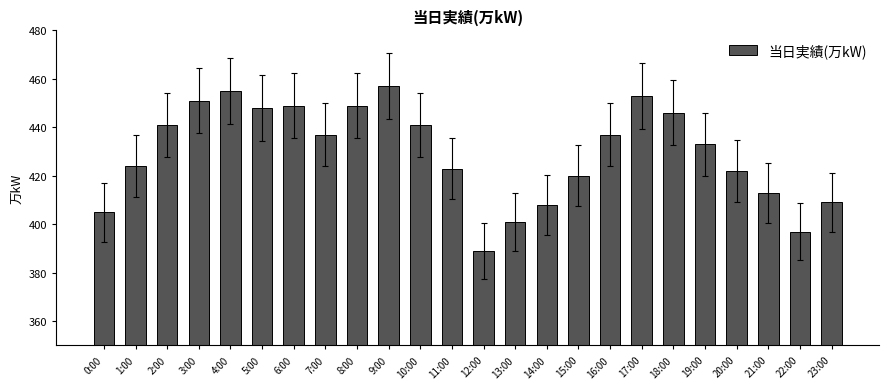

How many bars are there in total?

24